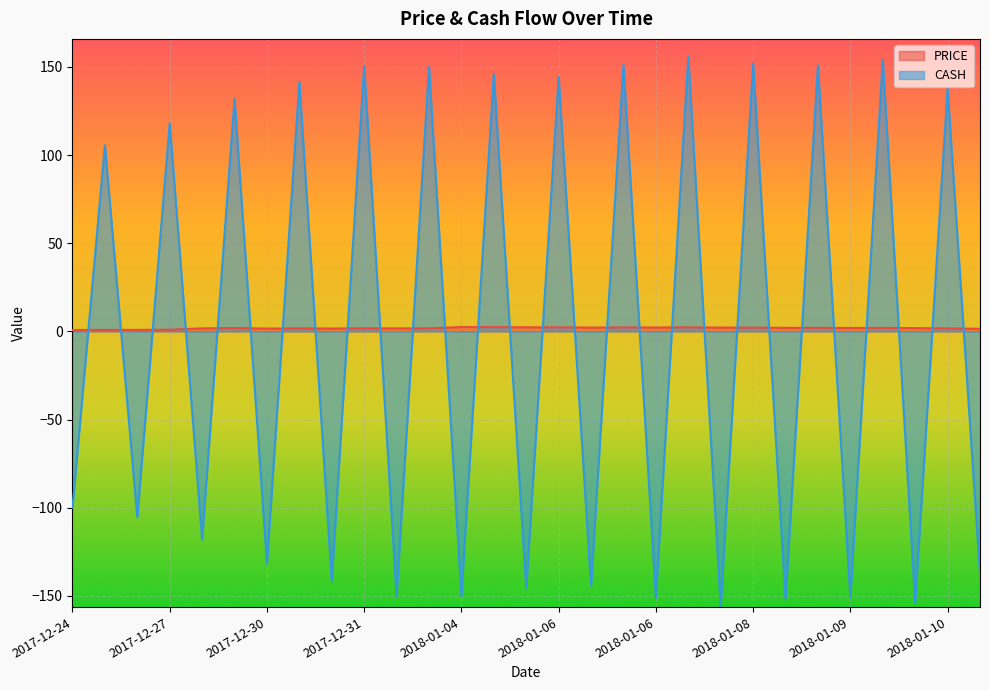

What is the sum of all PRICE values?

52.4